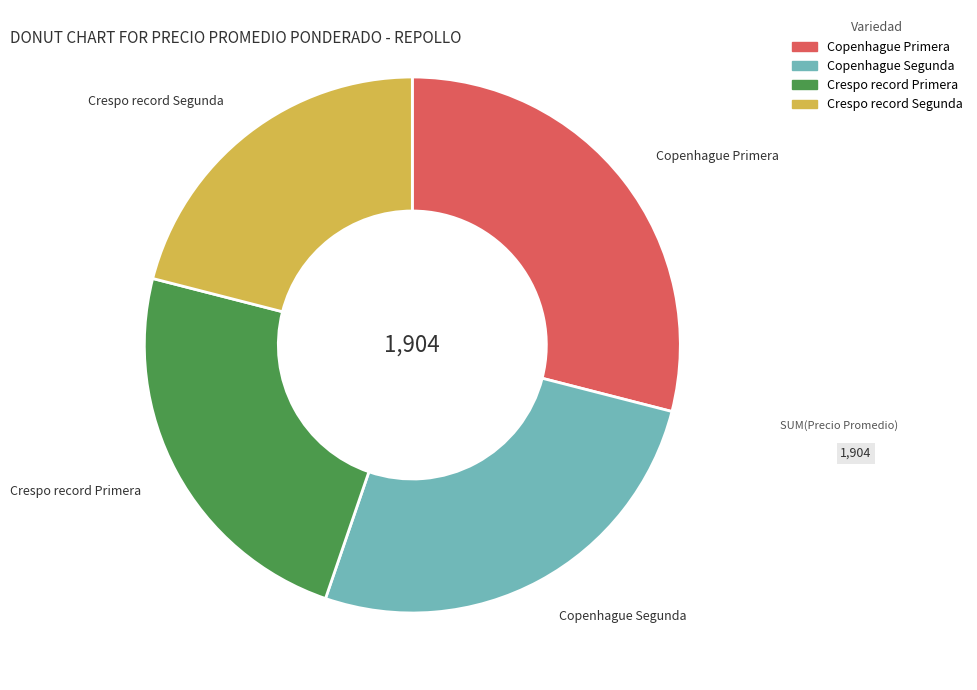

Does Crespo record Segunda account for over 50% of the chart?

No